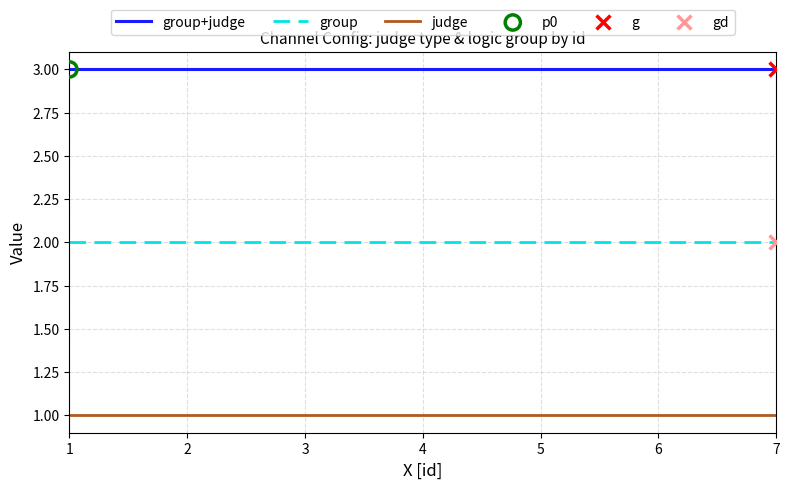

Which series has the largest total across all categories?

group+judge